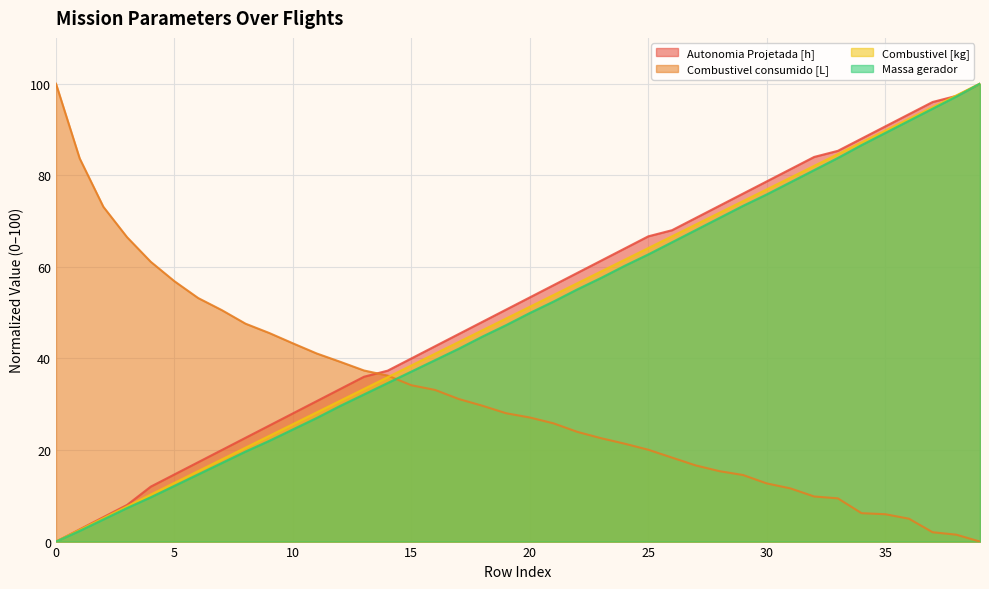

At which label does Autonomia Projetada [h] first exceed 53?

20